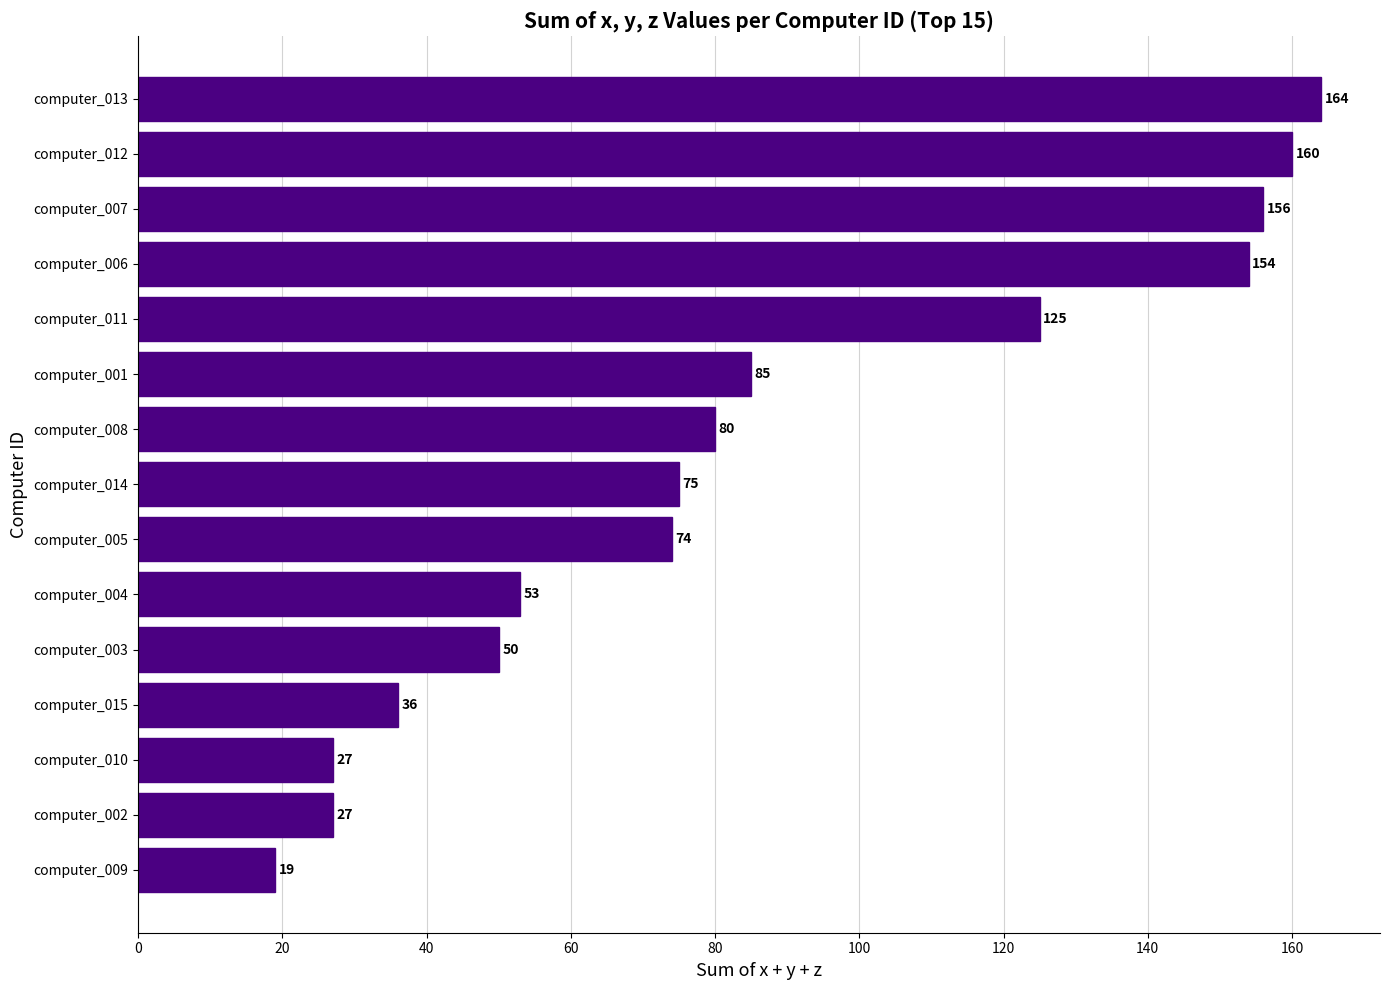

Where is the data nearest to the value 91?

computer_001